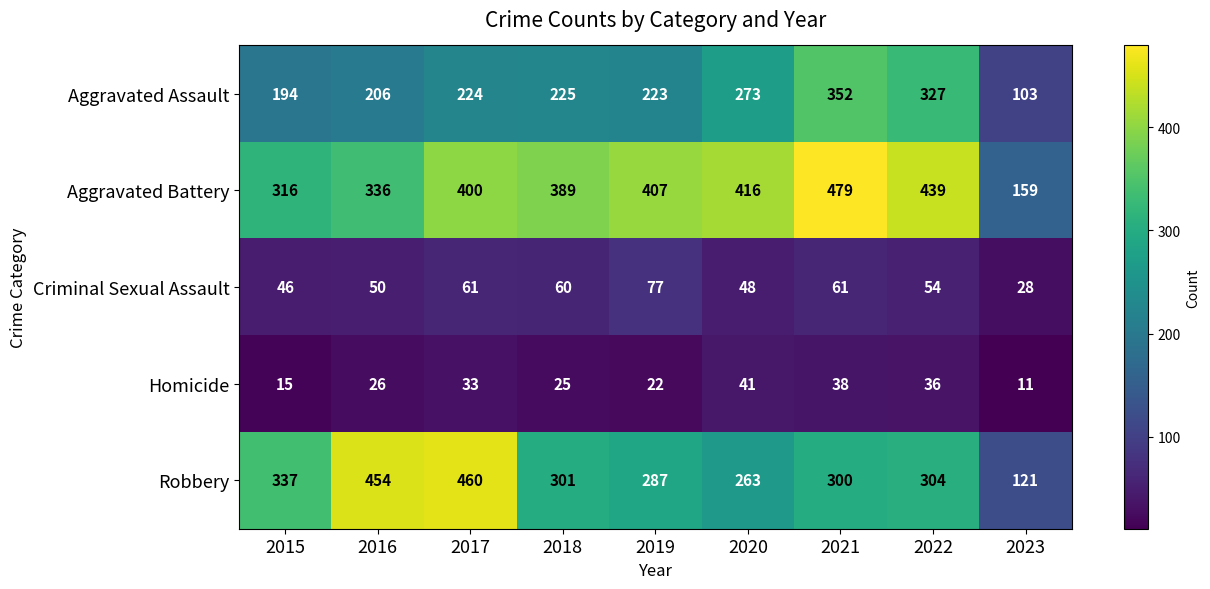

At how many categories does at least one series exceed 347?

7